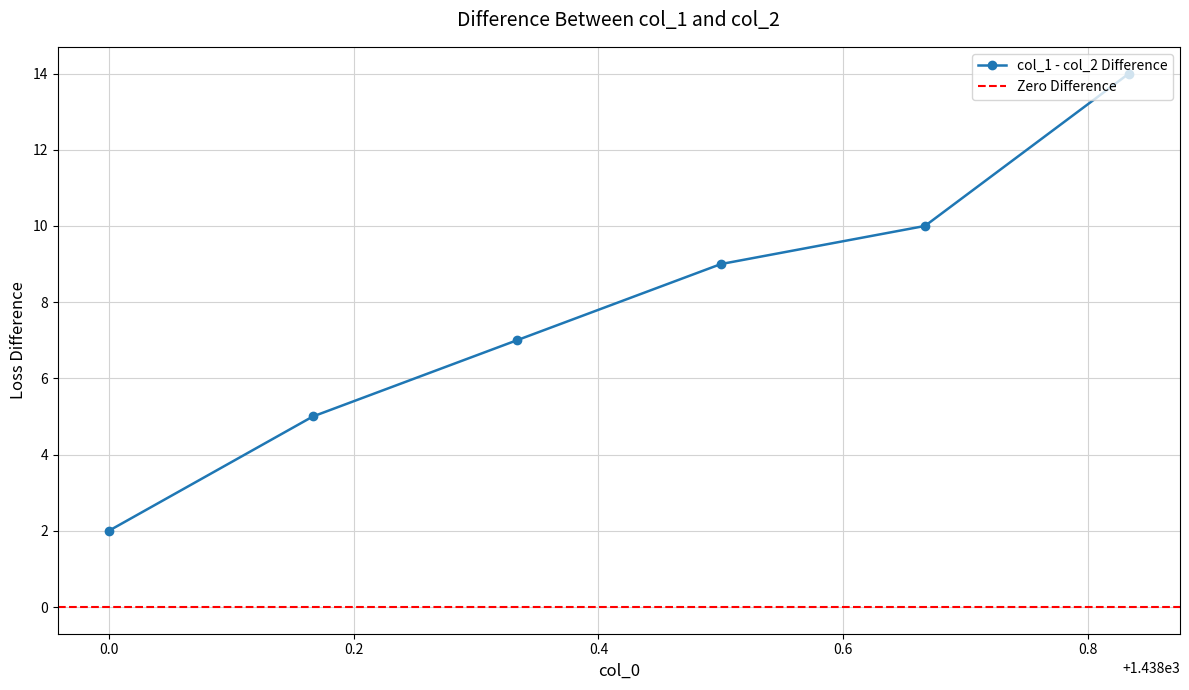

How many data points in col_1 - col_2 Difference are less than 9?

3